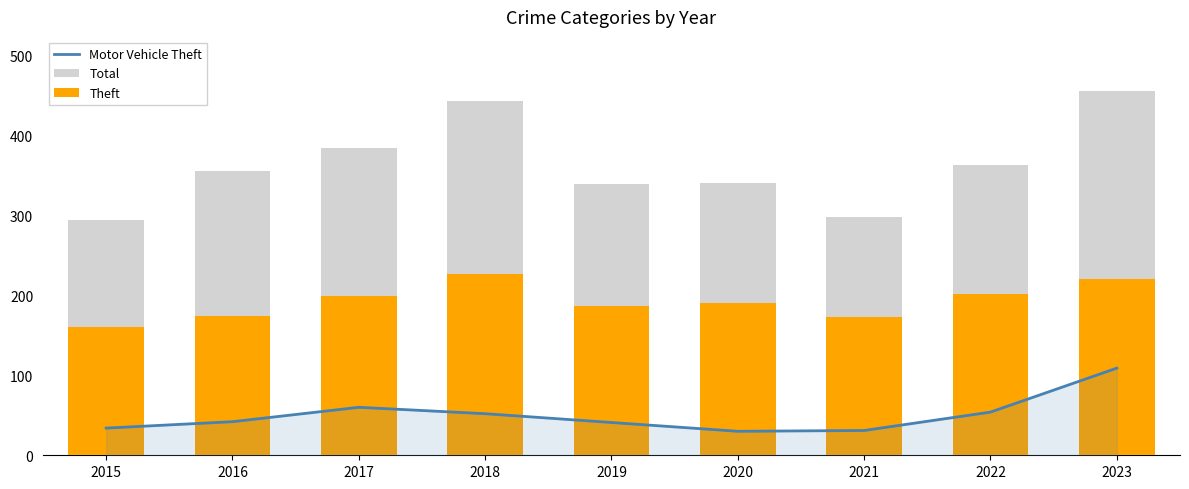

List the labels in order of Total value, largest first.

2023, 2018, 2017, 2022, 2016, 2020, 2019, 2021, 2015